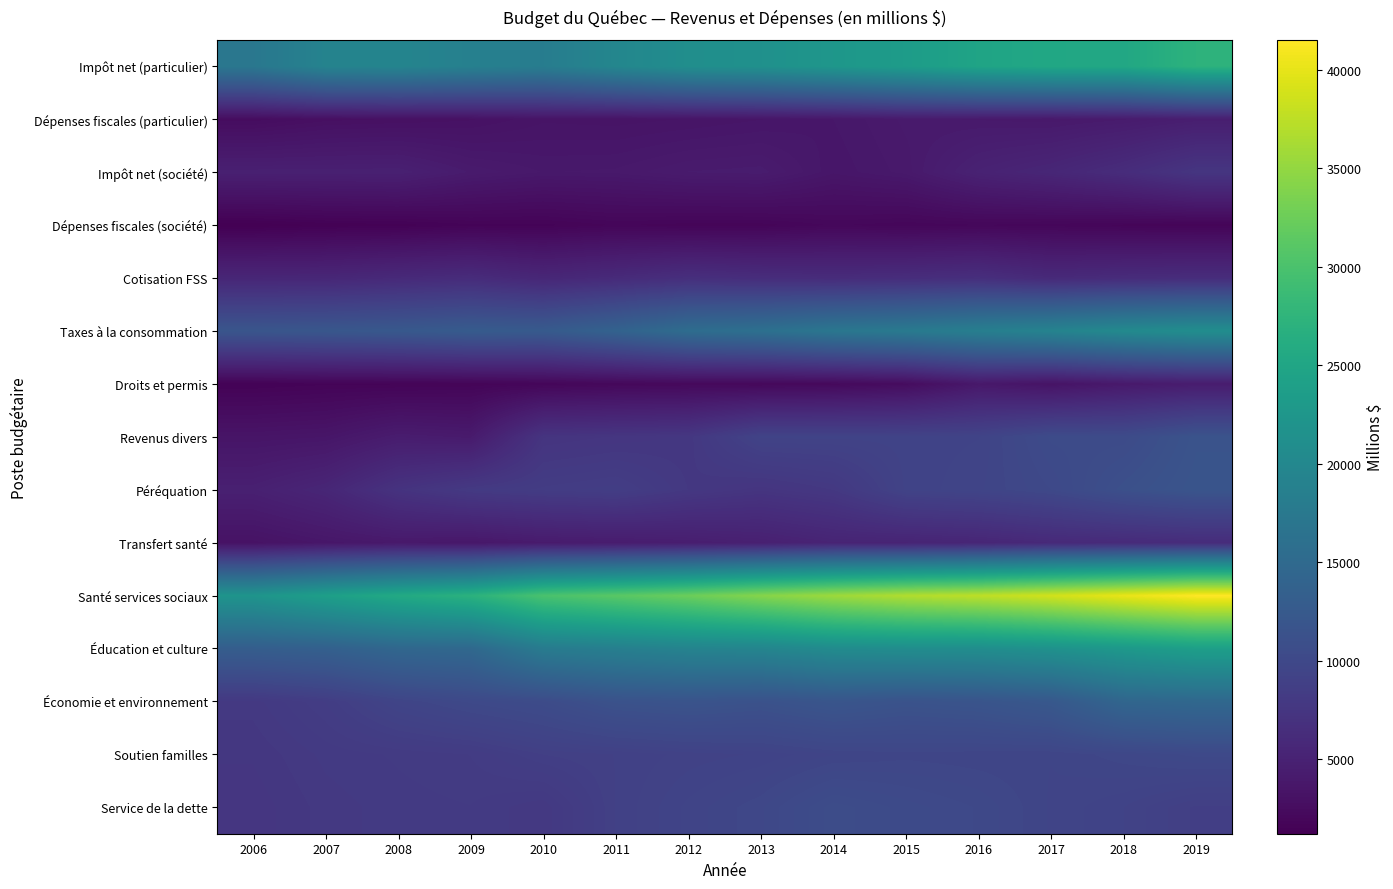

Which series changed the most between 2013 and 2014?

Santé services sociaux